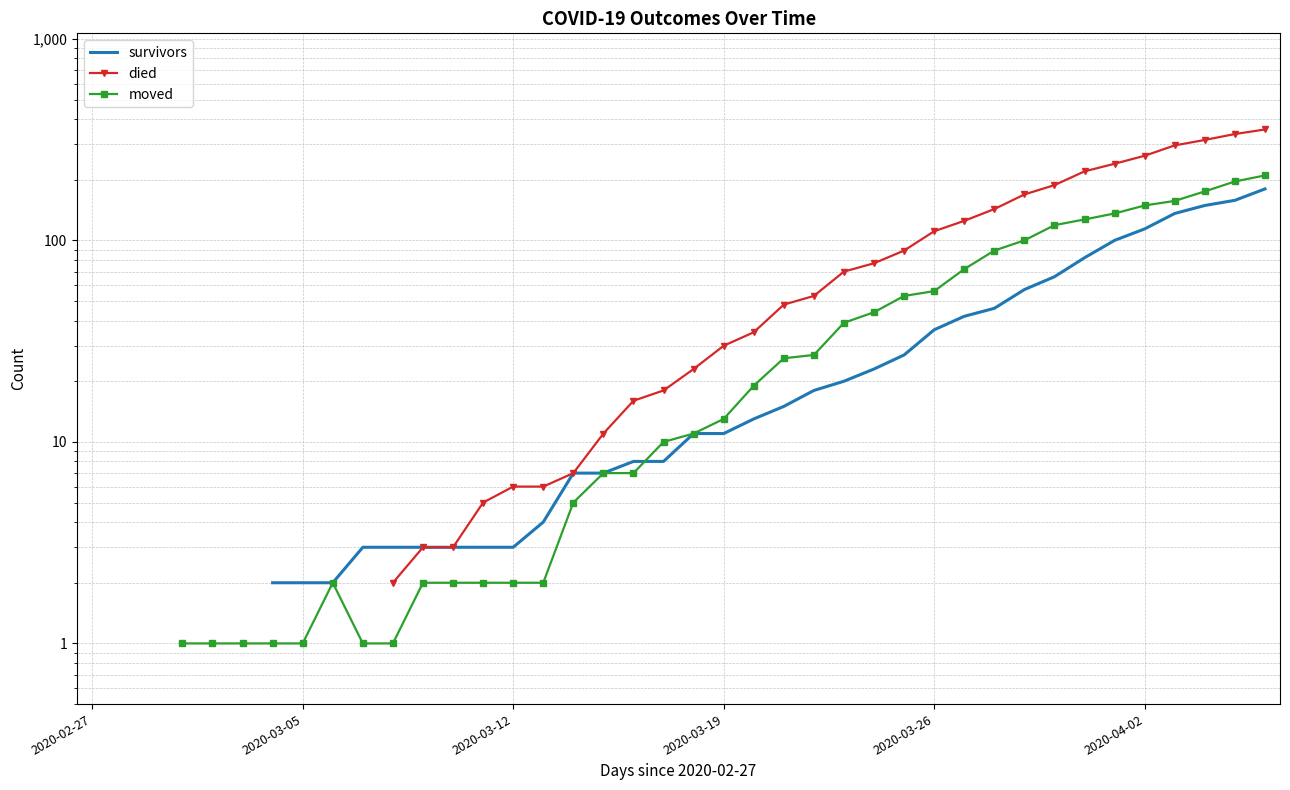

The survivors series shows 11.0 at 20. True or false?

True